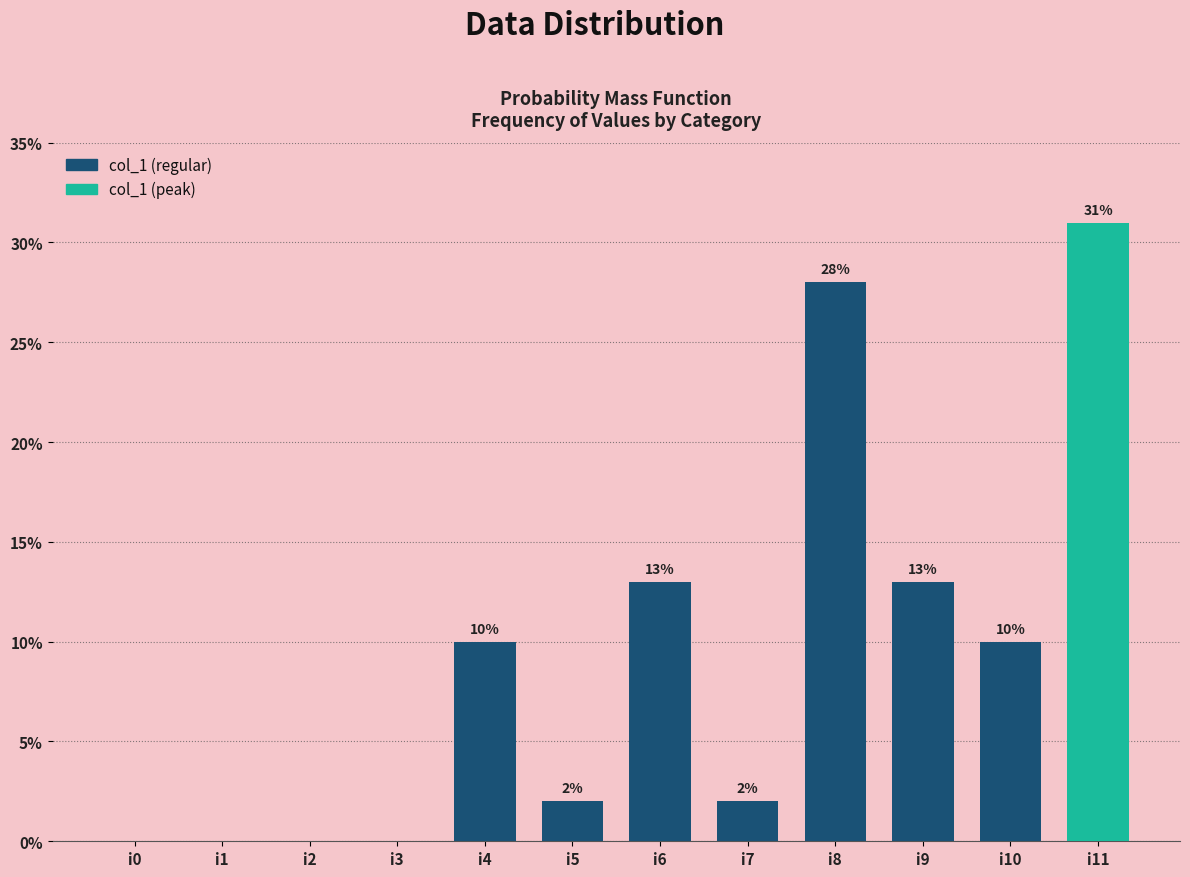

Reading left to right, extract all data points from this chart.

i0=0	i1=0	i2=0	i3=0	i4=10	i5=2	i6=13	i7=2	i8=28	i9=13	i10=10	i11=31